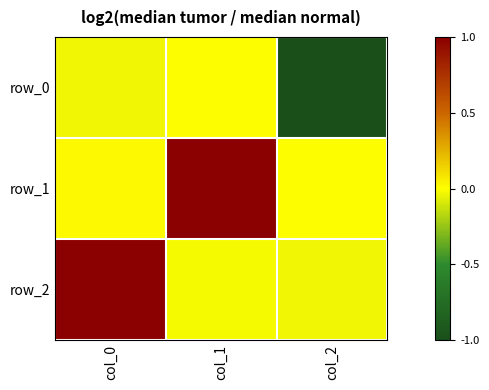

List the labels in order of row_1 value, smallest first.

col_2, col_0, col_1